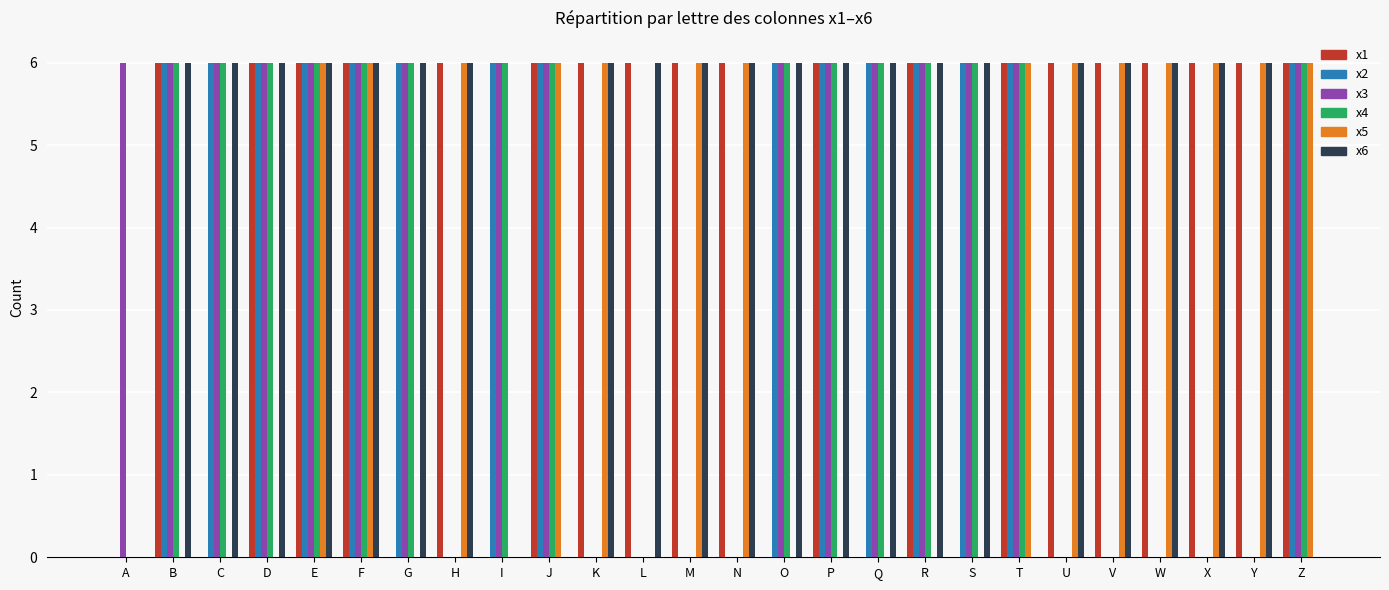

What is the sum of the x2 values at G and S?

12